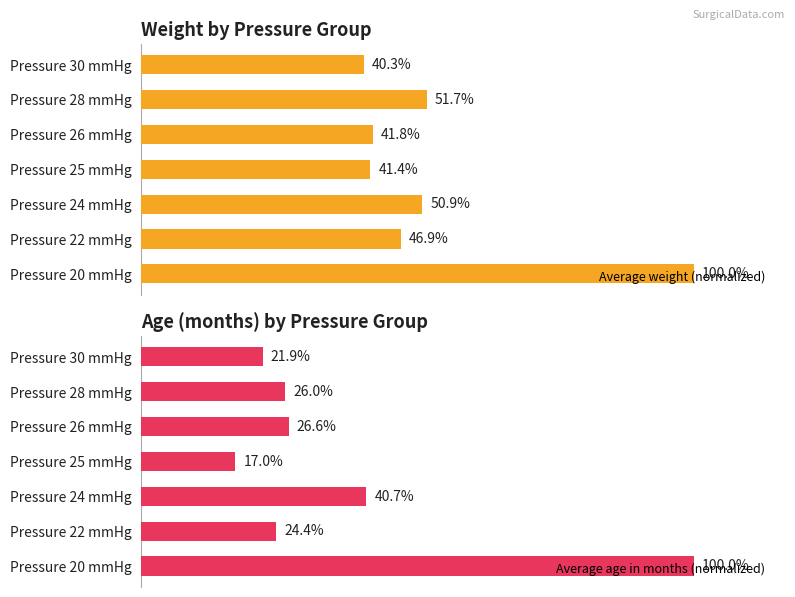

Where is Average age in months (normalized) nearest to the value 58?

Pressure 24 mmHg